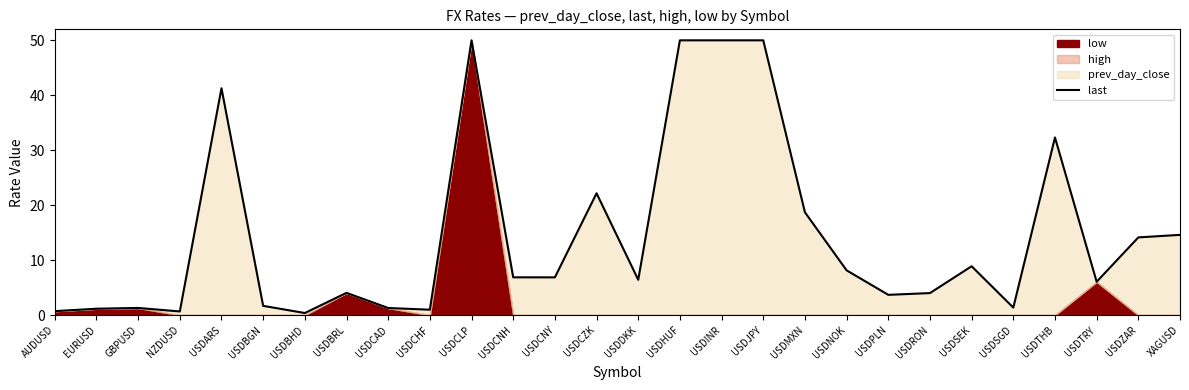

Approximately how many times larger is the value at USDTHB compared to USDARS?

0.8